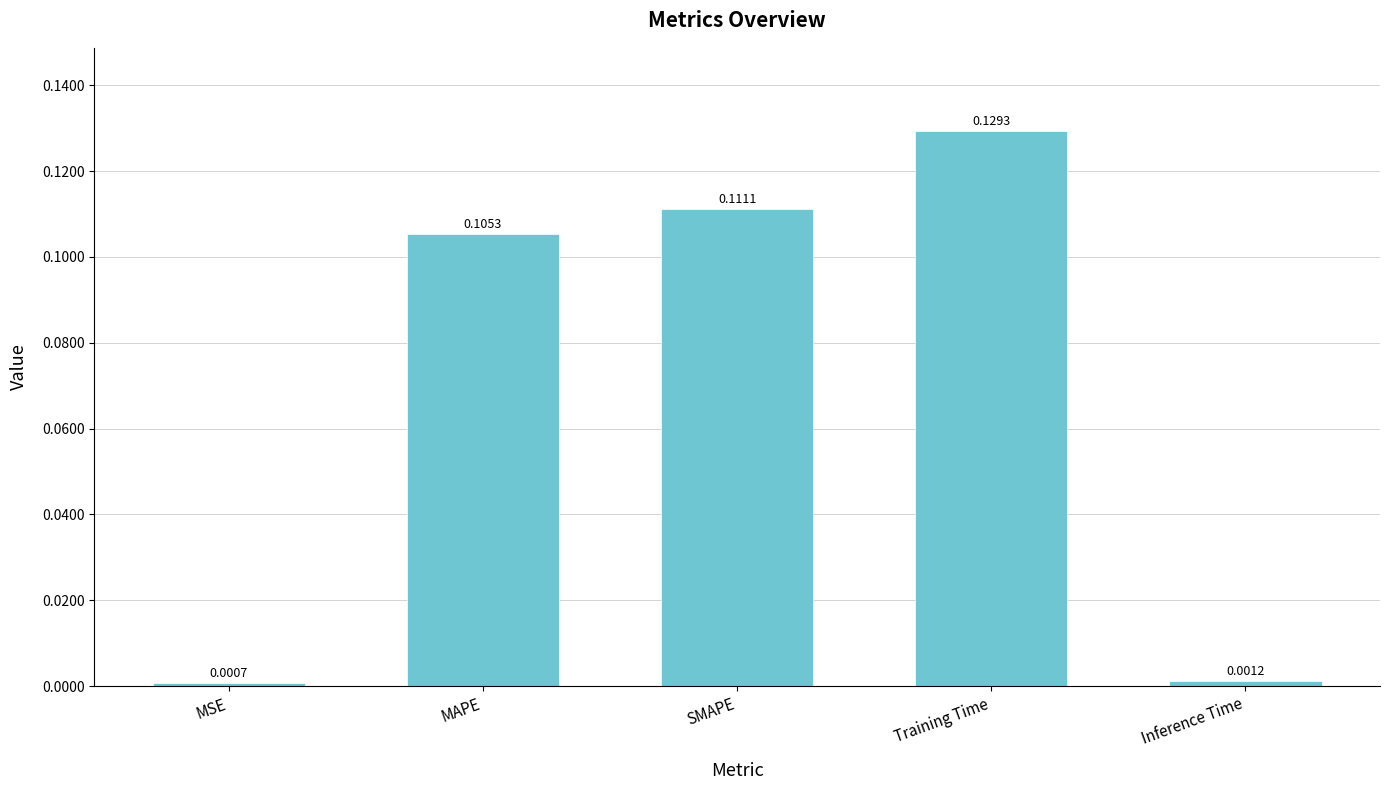

Between Inference Time and Training Time, which is larger?

Training Time